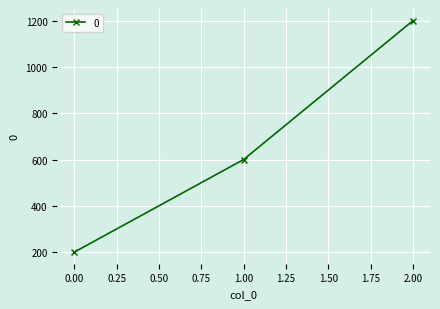

Is this an area chart (filled region under the line)?

No